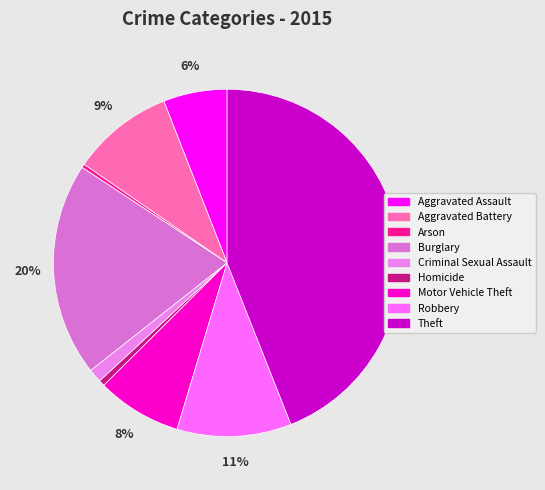

To the nearest percent, what is the difference between the Arson and Theft slice percentages?

44%